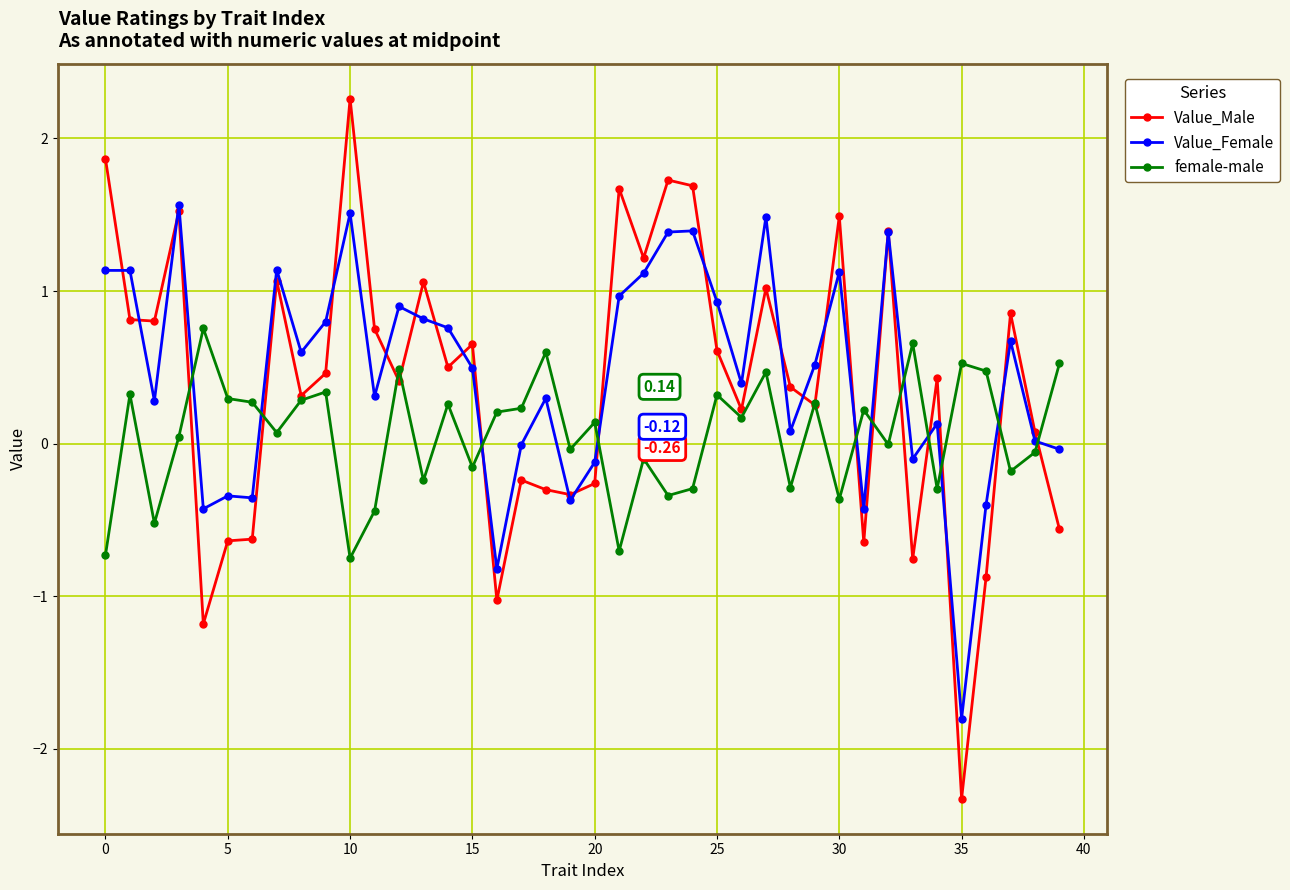

True or false: Value_Female and female-male cross at least once.

True